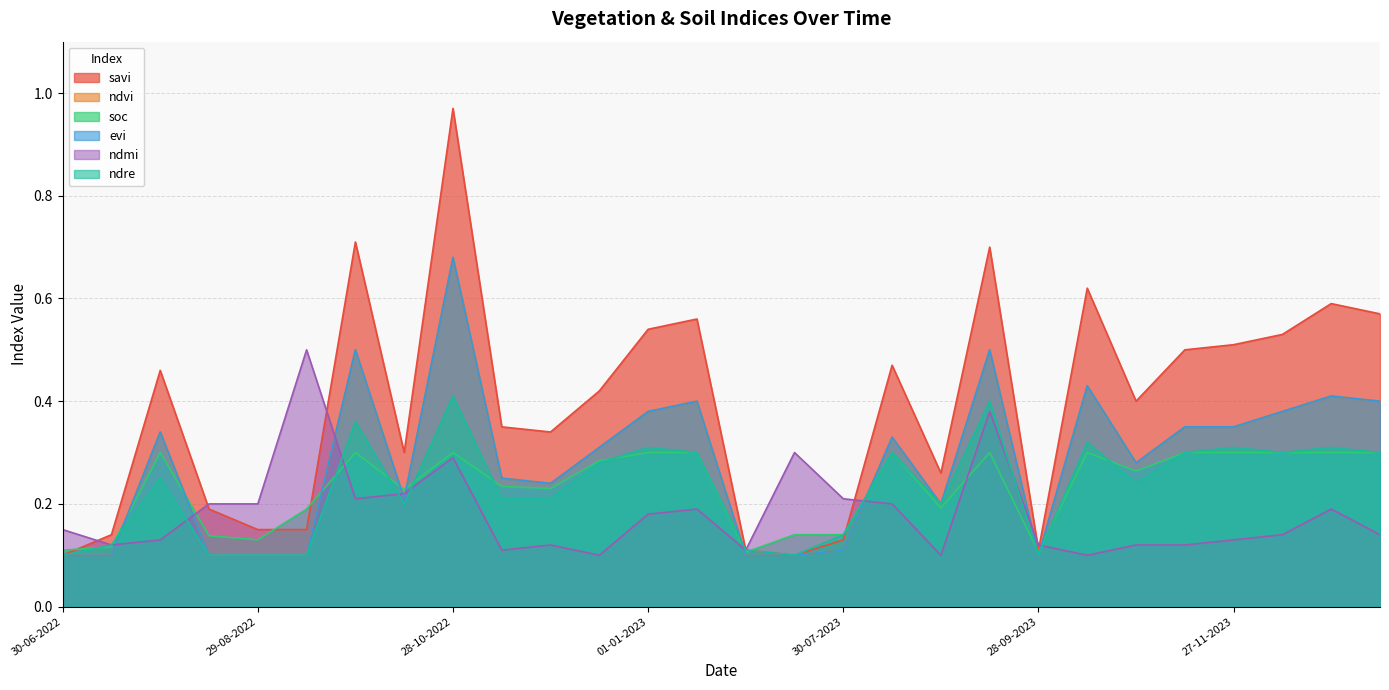

How many lines are shown in the chart?

6